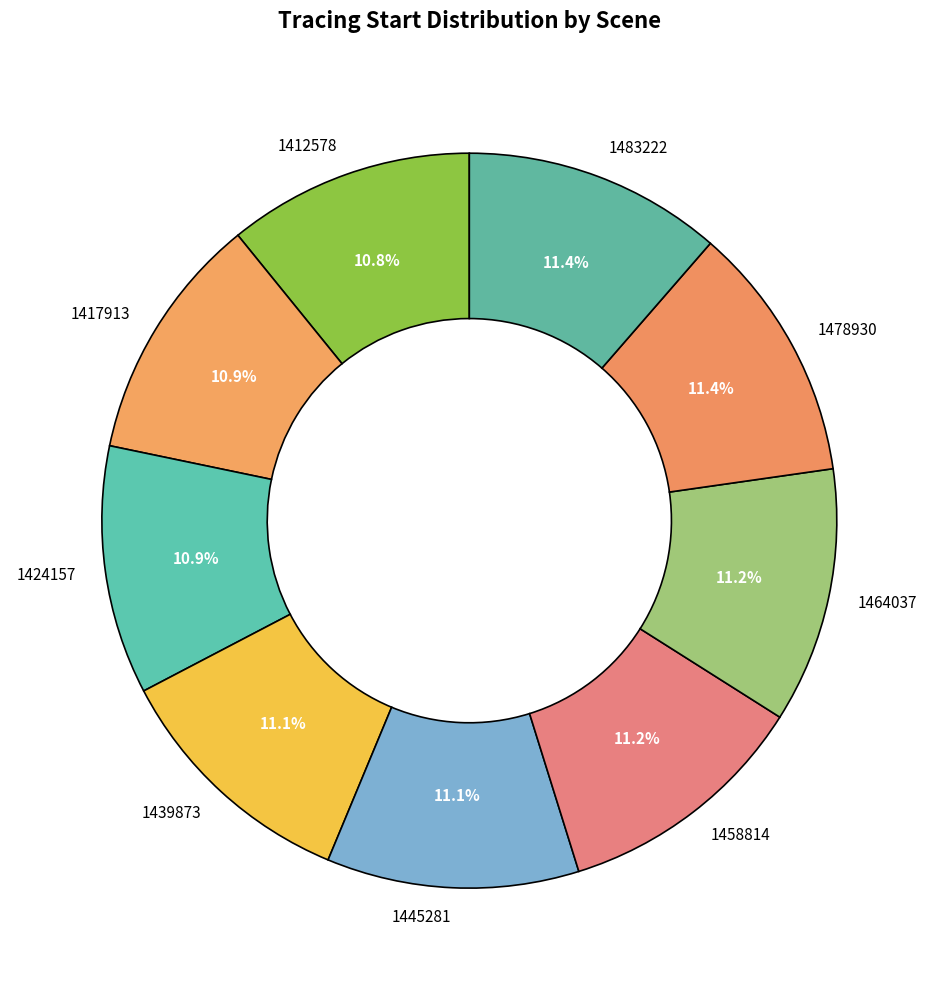

Do 1424157 and 1478930 together represent more than half of the pie?

No